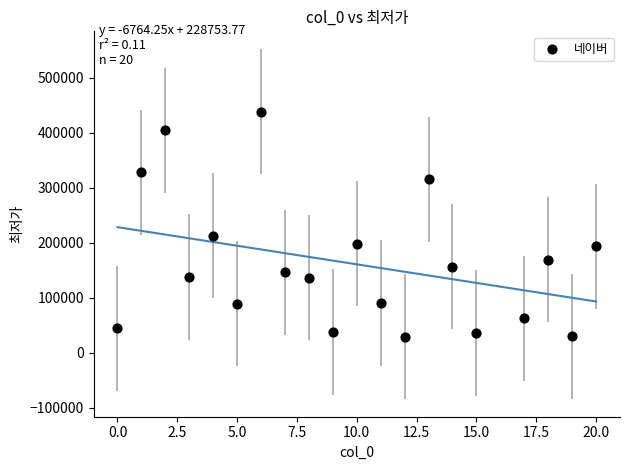

What Y value in the scatter plot is closest to 234400?

213000